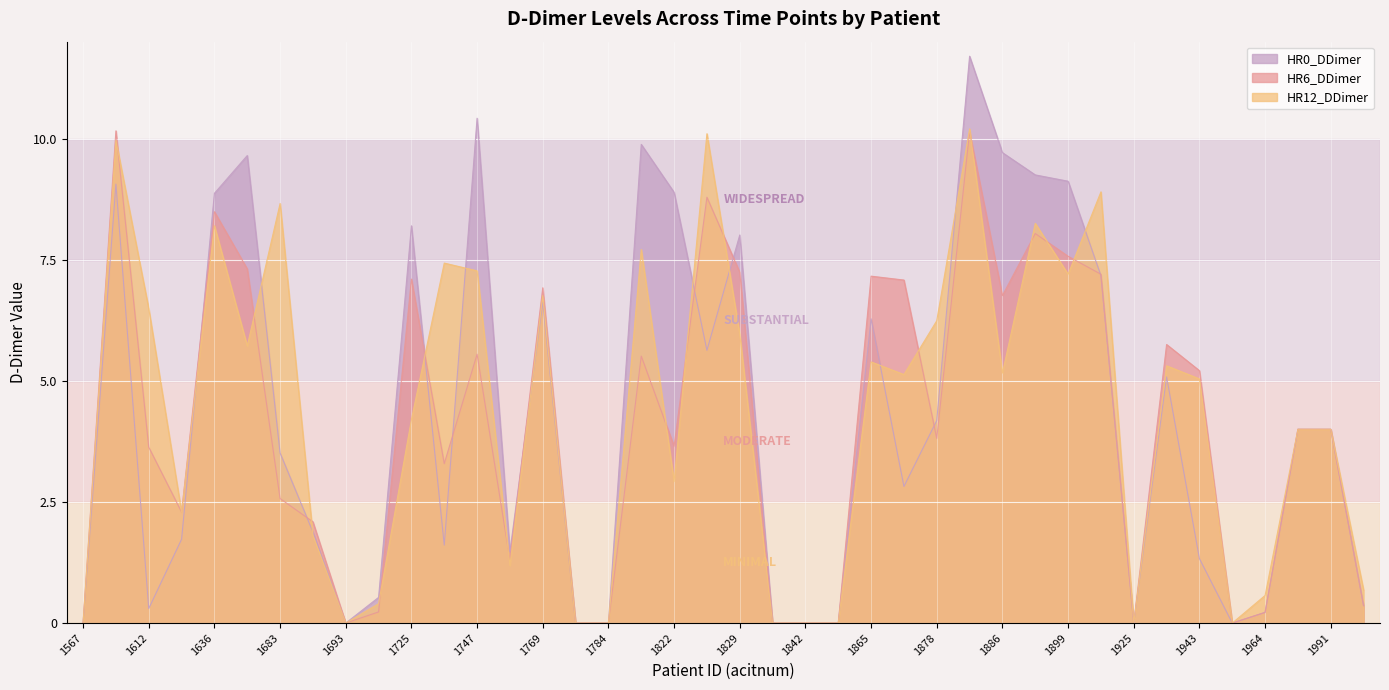

How many data points in HR6_DDimer are above 4?

18